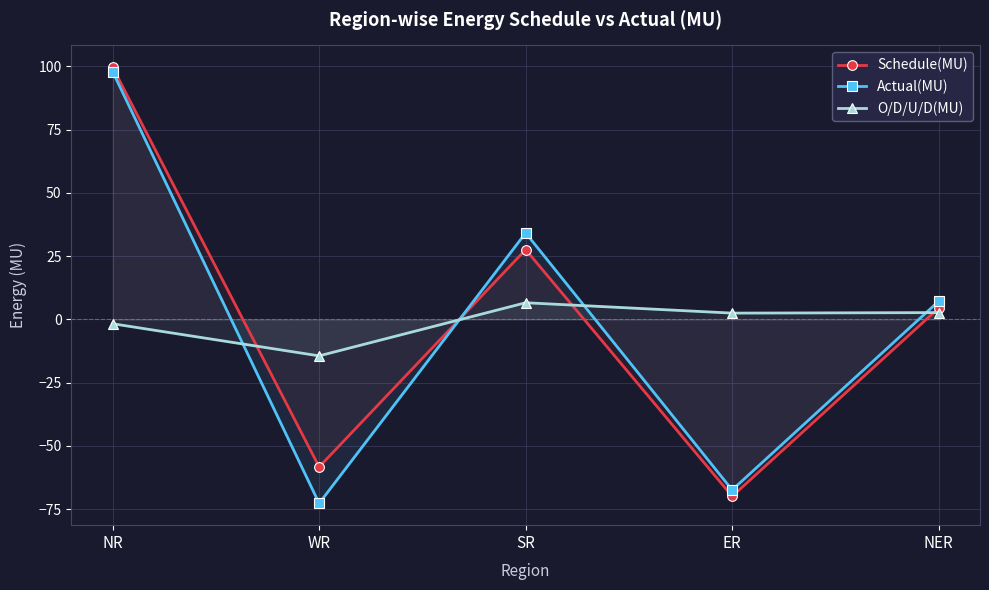

What is the difference between the highest and lowest values at NER?

4.5